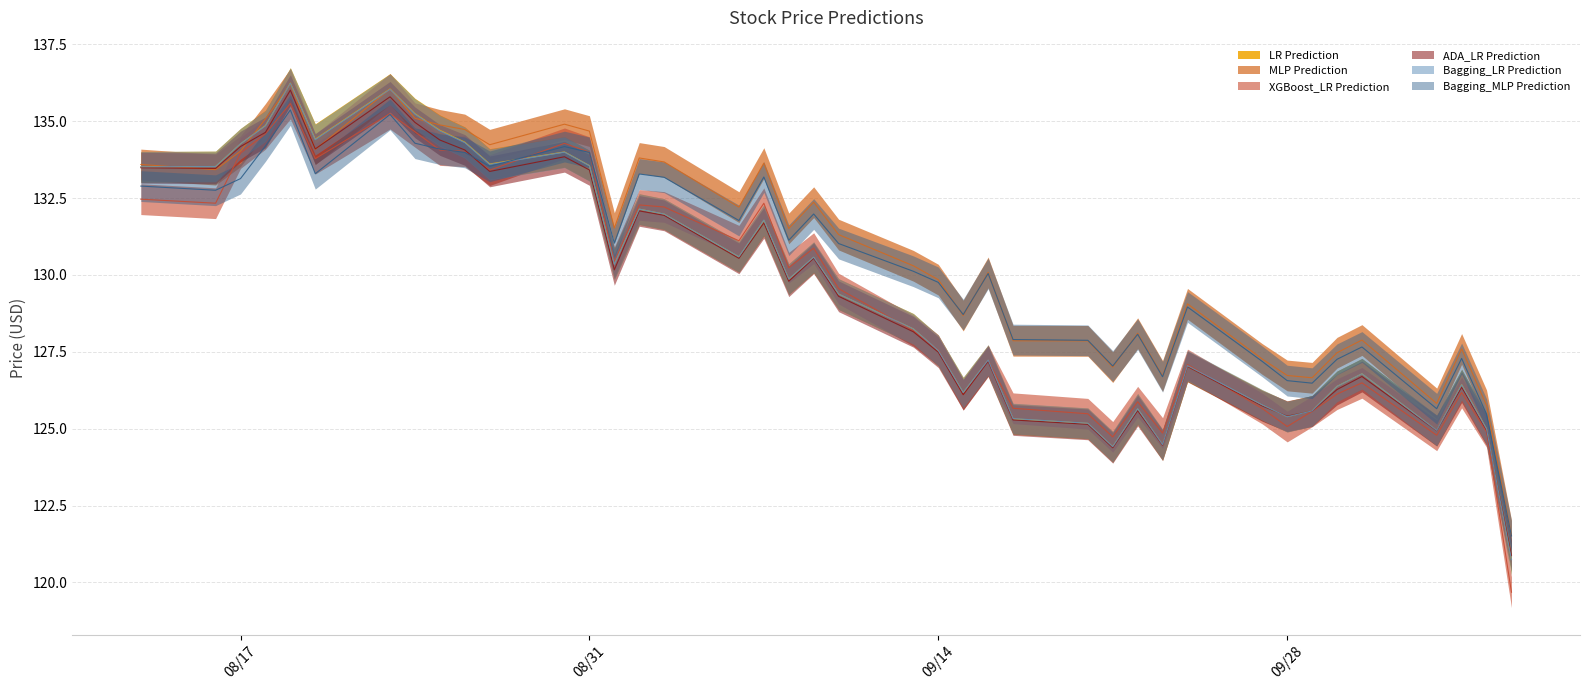

What is the difference between the maximum and second lowest values in the ADA_LR Prediction series?

11.6